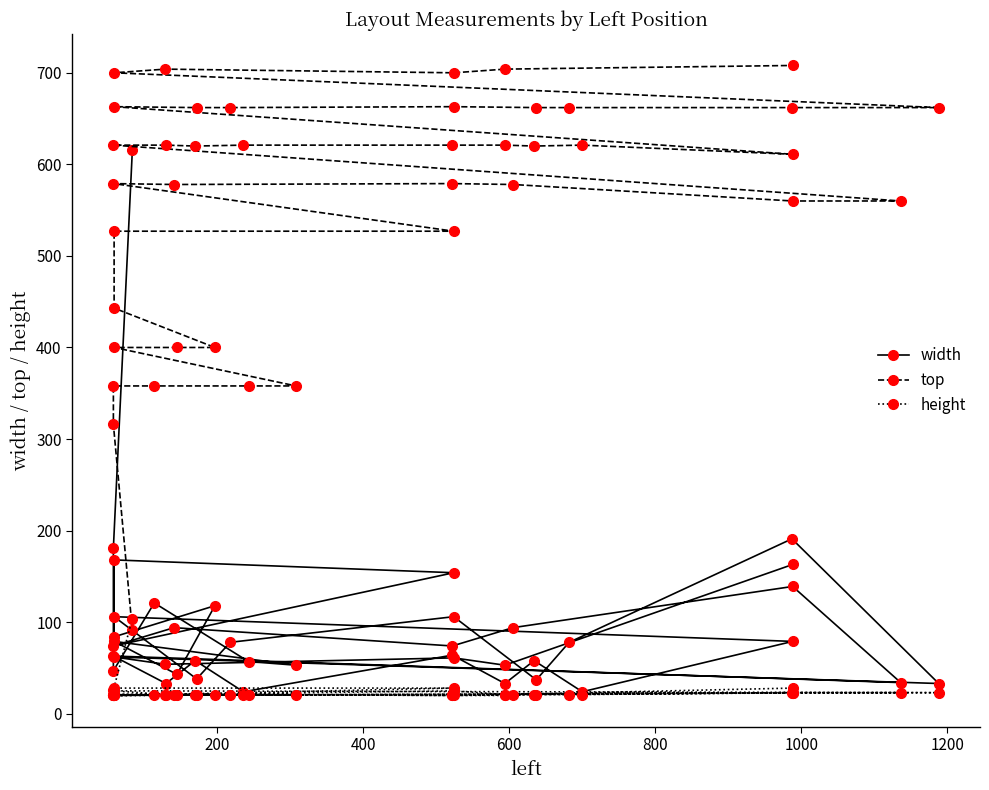

Is this an area chart (filled region under the line)?

No